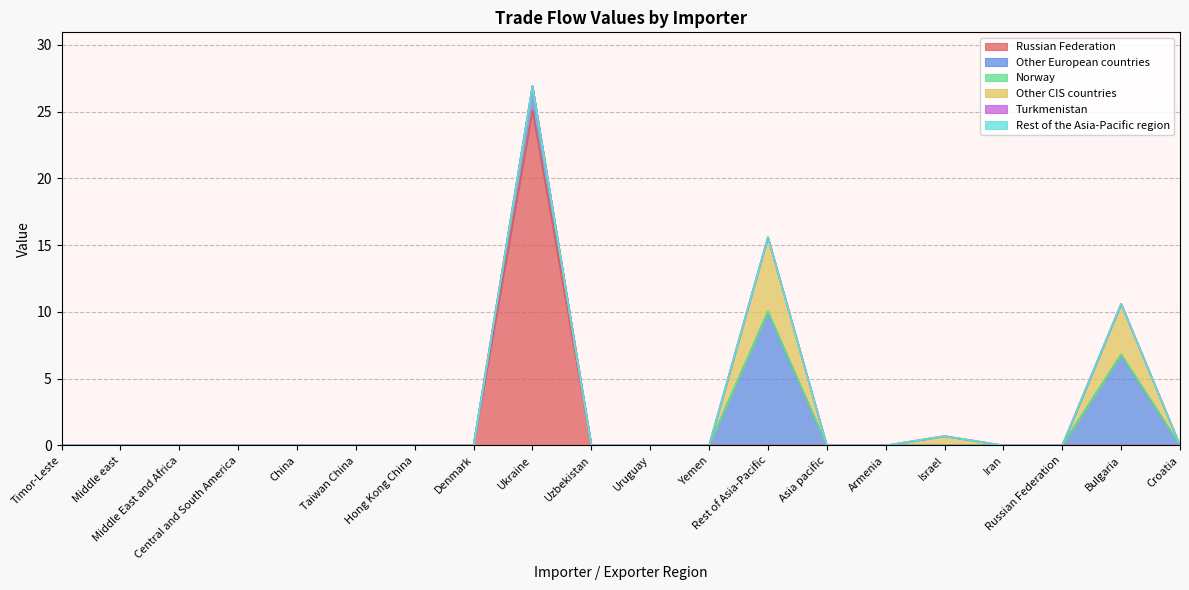

What is the sum of all Russian Federation values?

25.1